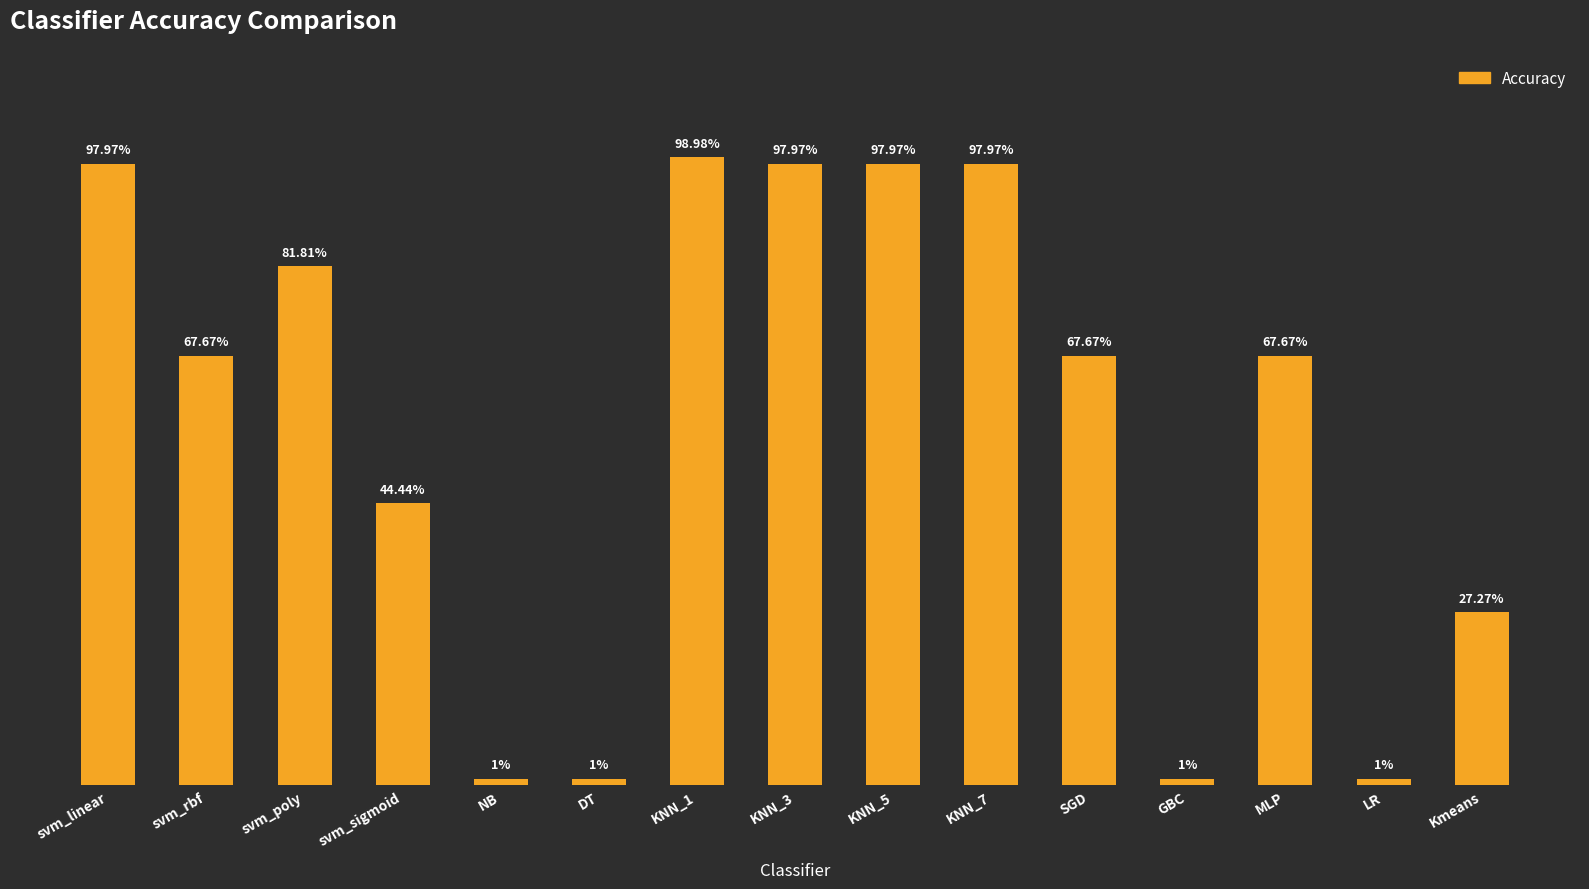

What is the label of the 6th bar from the left?

DT